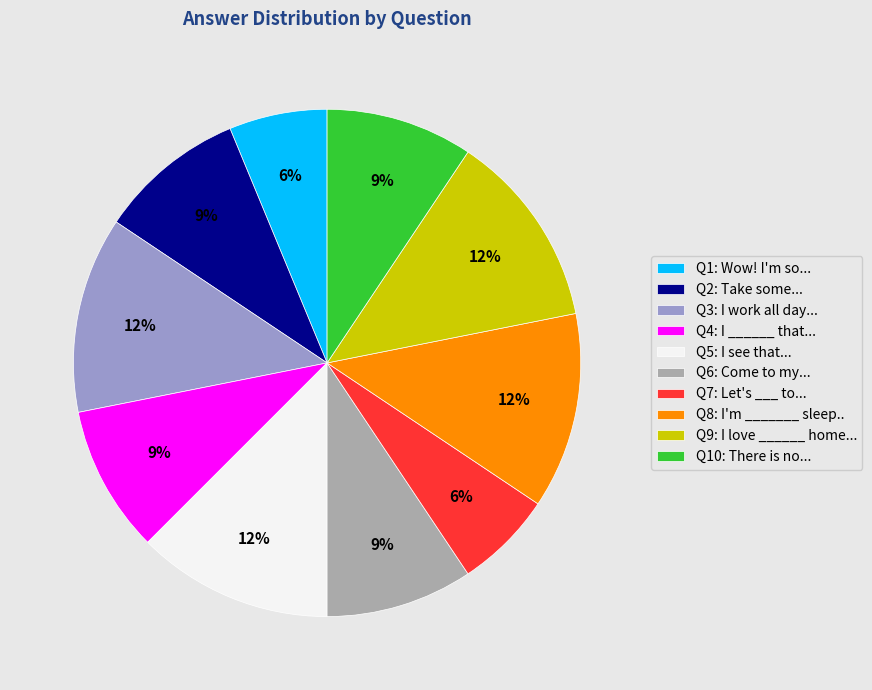

To the nearest percent, what is the difference between the largest and smallest slice percentages?

6%